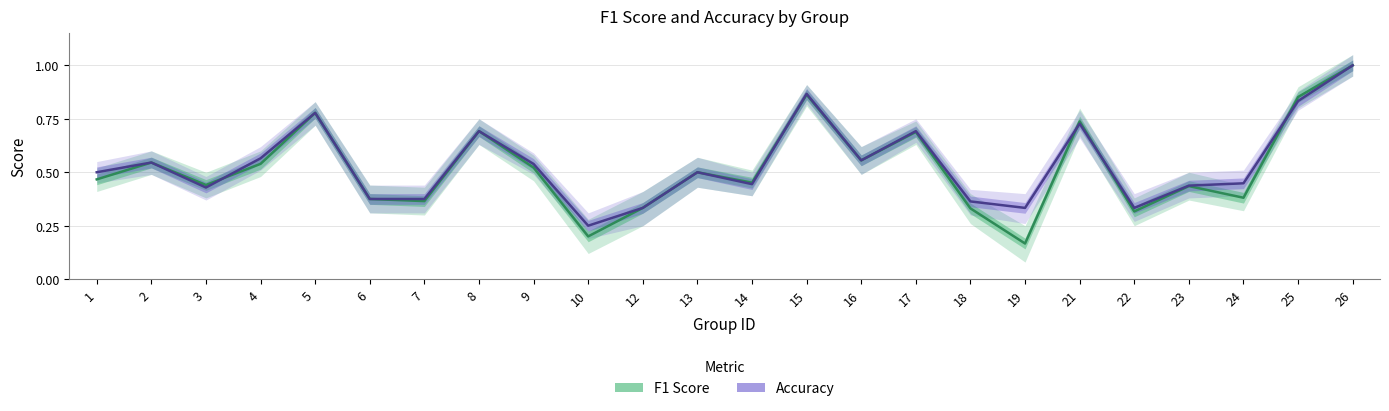

Rank the series at 23 from lowest to highest value.

F1 Score, Accuracy